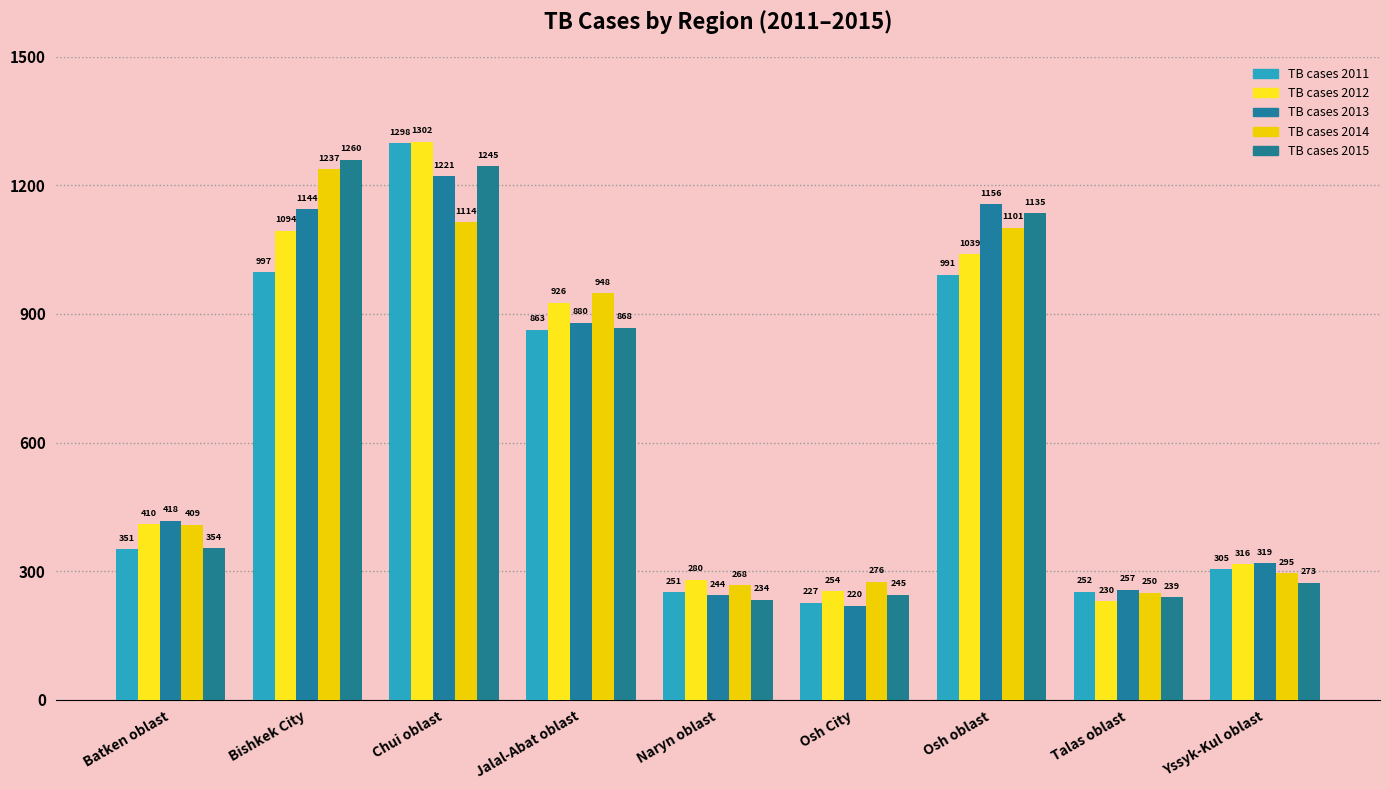

The value of TB cases 2012 at Naryn oblast is 382. True or false?

False